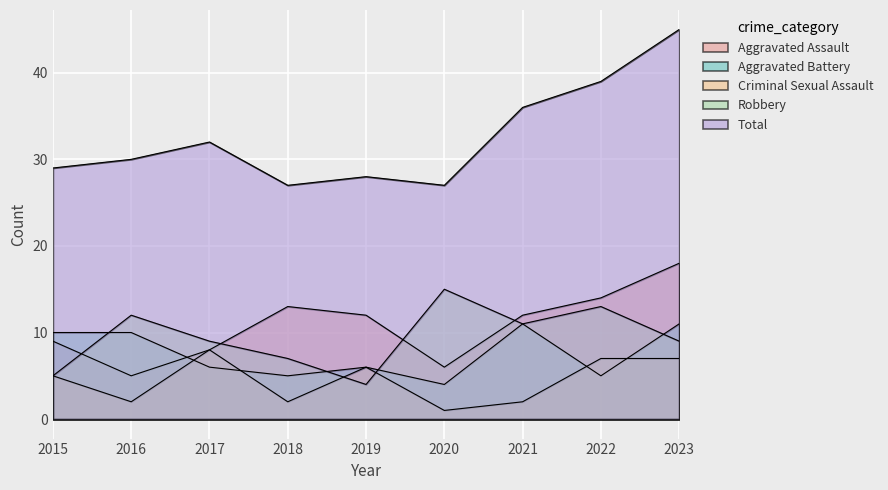

What is the sum of the Aggravated Battery values at 2019 and 2015?

16